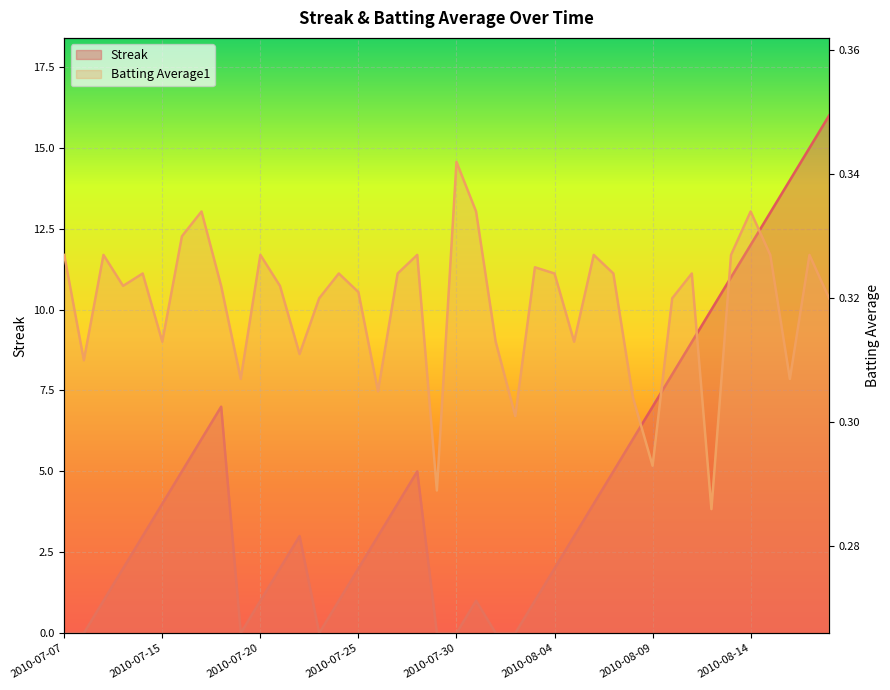

Which category has the highest value in the Streak series?

2010-08-18